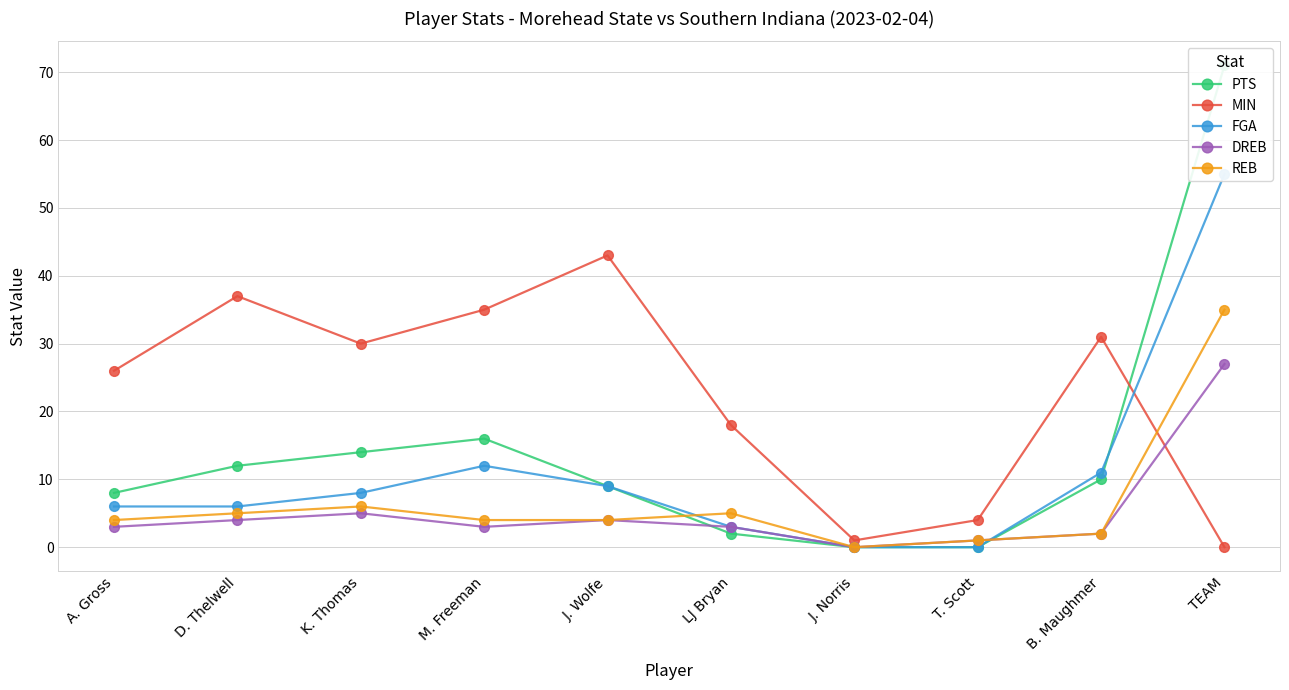

What is the approximate value of MIN at B. Maughmer, to the nearest 10?

30